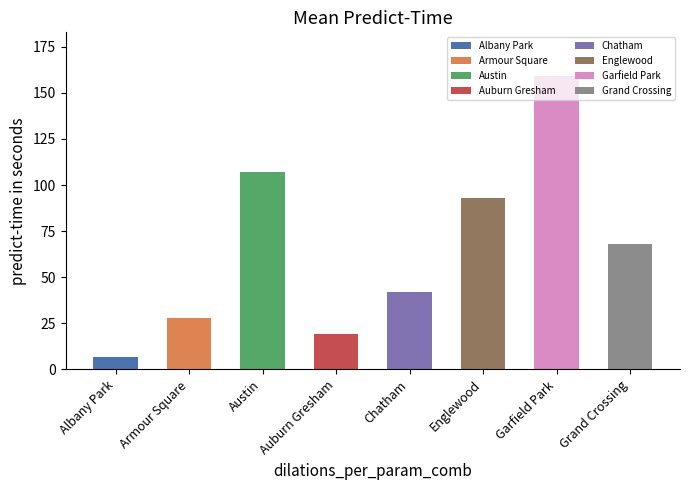

What is the sum of all values?

523